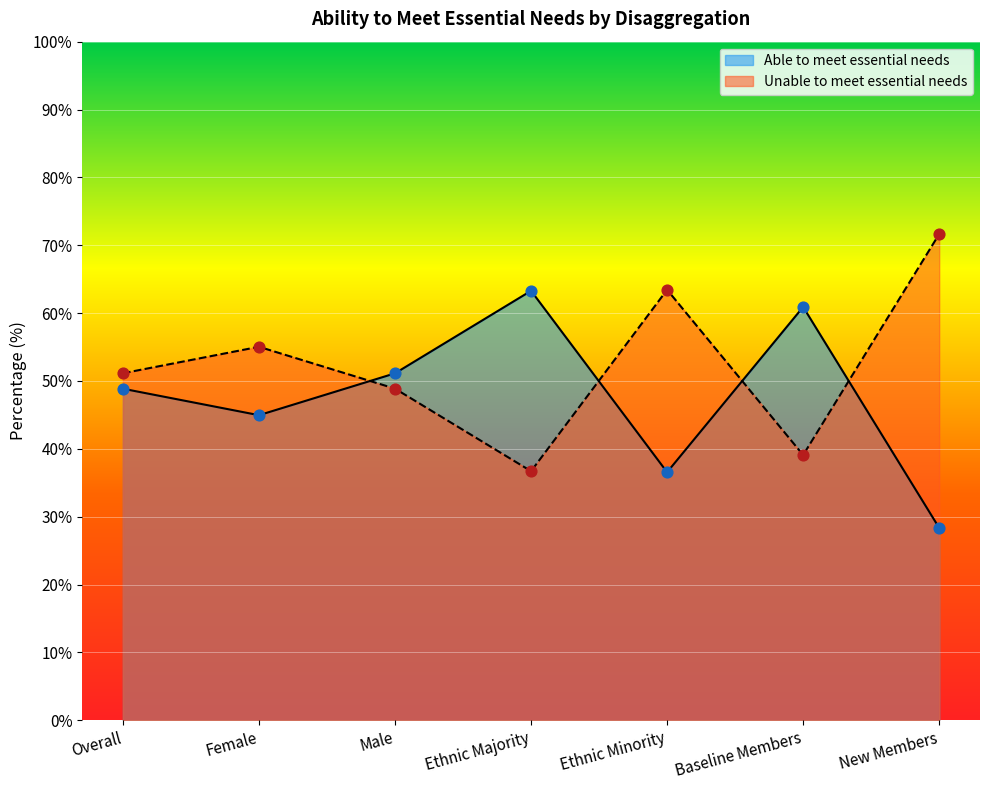

Is the value of Unable to meet essential needs at Female greater than the value of Able to meet essential needs at Ethnic Majority?

No